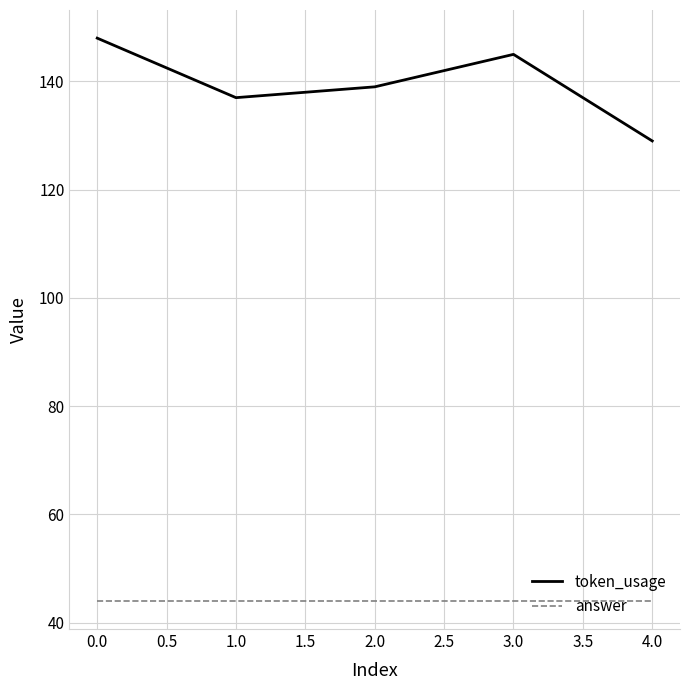

True or false: token_usage and answer intersect in this chart.

False